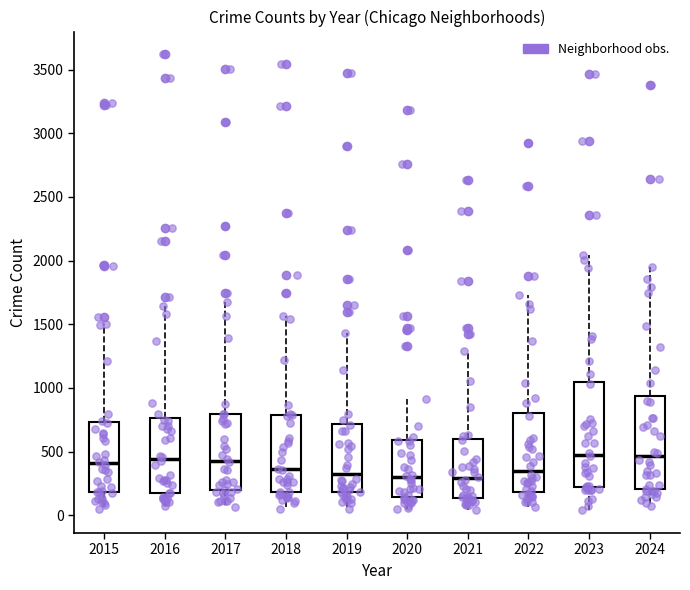

Reading left to right, read every box against the y-axis: the position of its median line, the range the box covers, and the ends of its whiskers. The values are not printed on the chart, so give them approximately, as read against the axis.

2015: median 400, box 200 to 750, whiskers 50 to 1500
2016: median 450, box 150 to 750, whiskers 50 to 1650
2017: median 450, box 200 to 800, whiskers 50 to 1700
2018: median 350, box 200 to 800, whiskers 50 to 1550
2019: median 350, box 200 to 700, whiskers 50 to 1450
2020: median 300, box 150 to 600, whiskers 50 to 900
2021: median 300, box 150 to 600, whiskers 50 to 1300
2022: median 350, box 200 to 800, whiskers 50 to 1750
2023: median 450, box 200 to 1050, whiskers 50 to 2050
2024: median 450, box 200 to 950, whiskers 50 to 1950